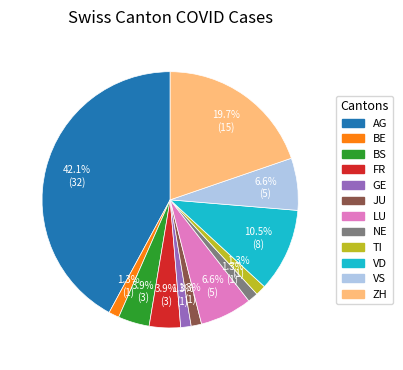

Is VD the majority of the pie?

No